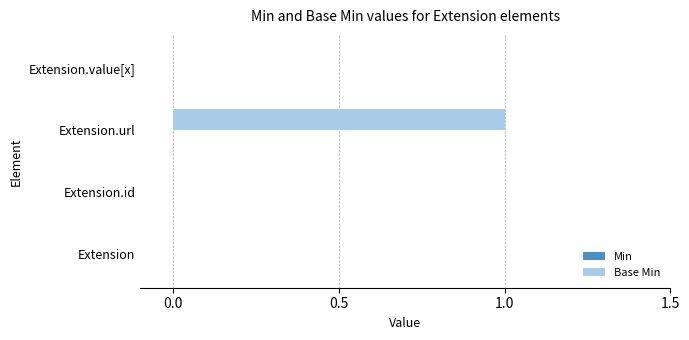

The value at Extension.id is 1. True or false?

False